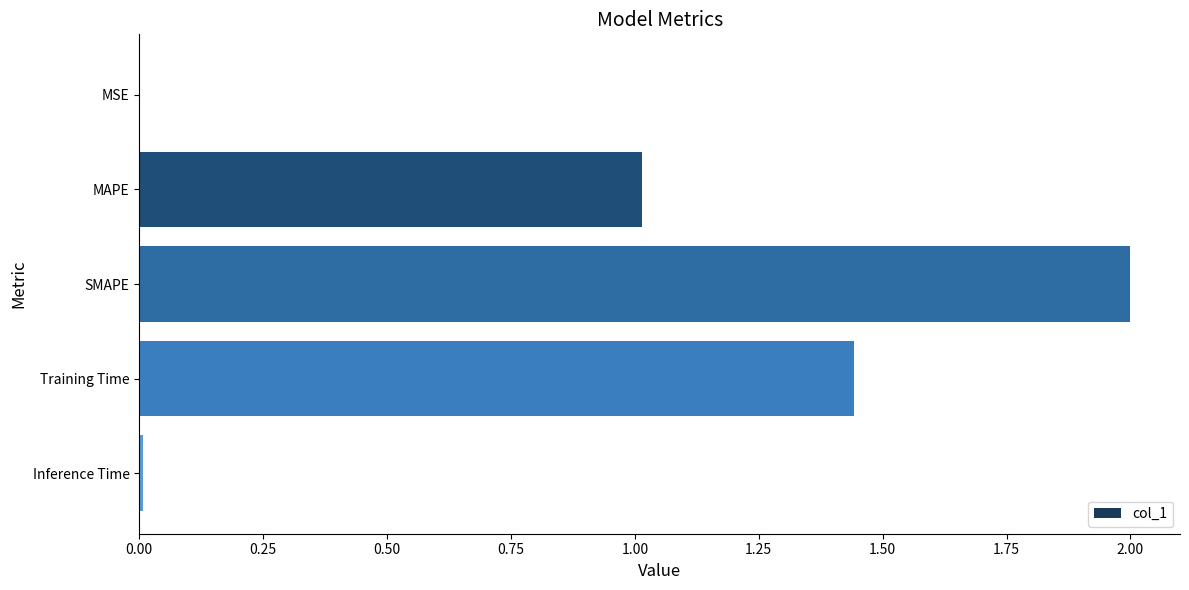

What is the greatest value displayed?

2.0